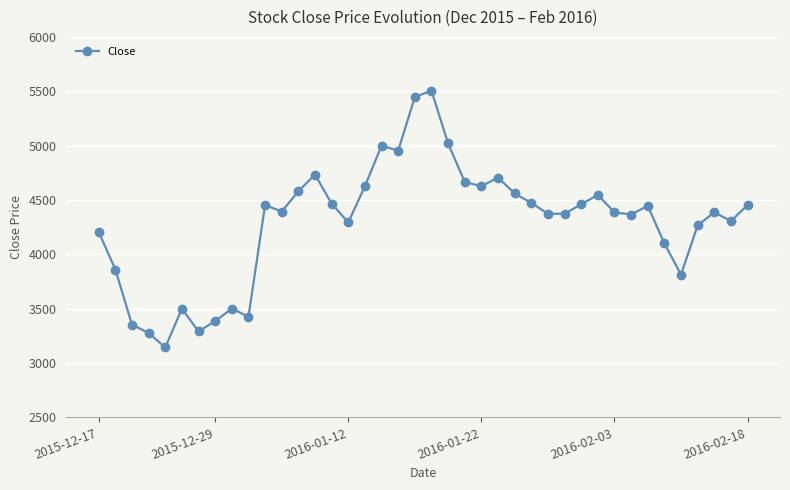

What is the sum of all values?

171714